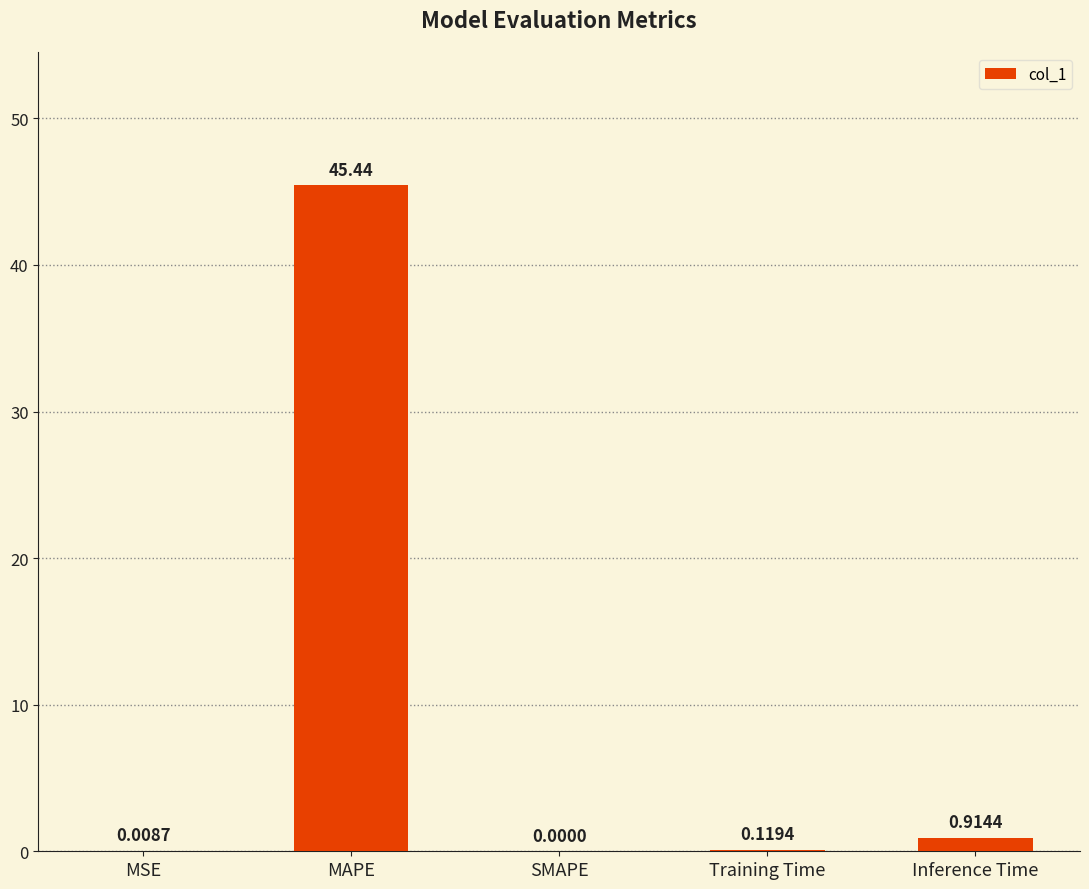

Where is the data nearest to the value 22?

Inference Time